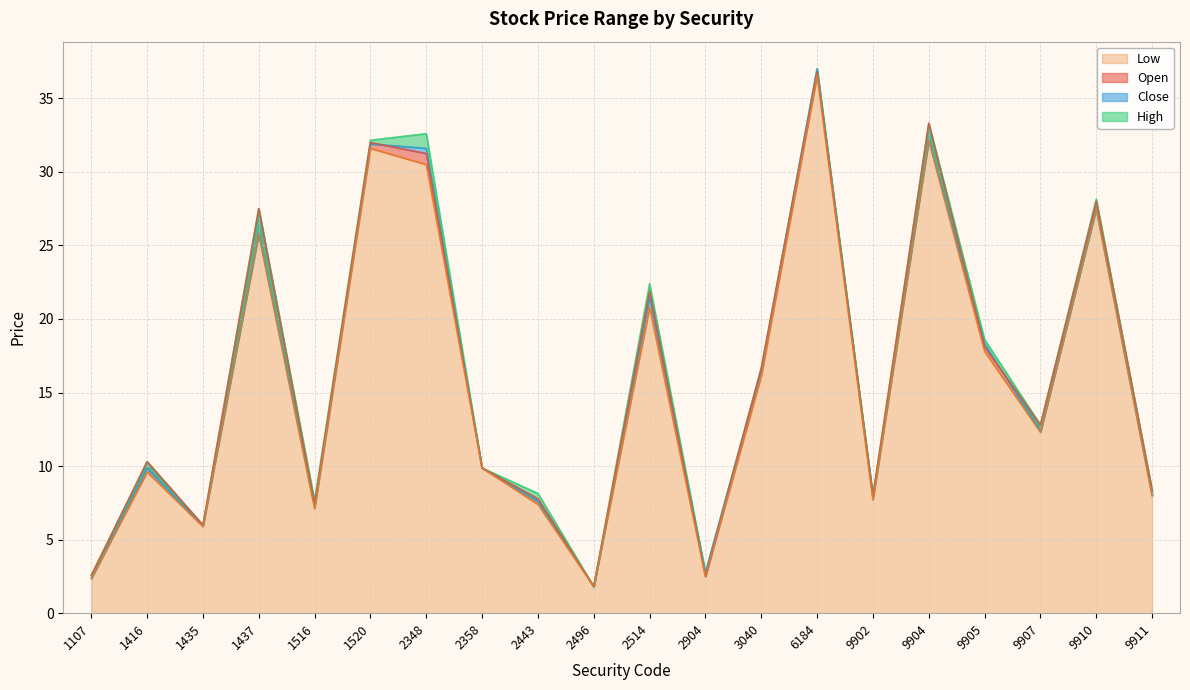

Which series has the largest total across all categories?

High